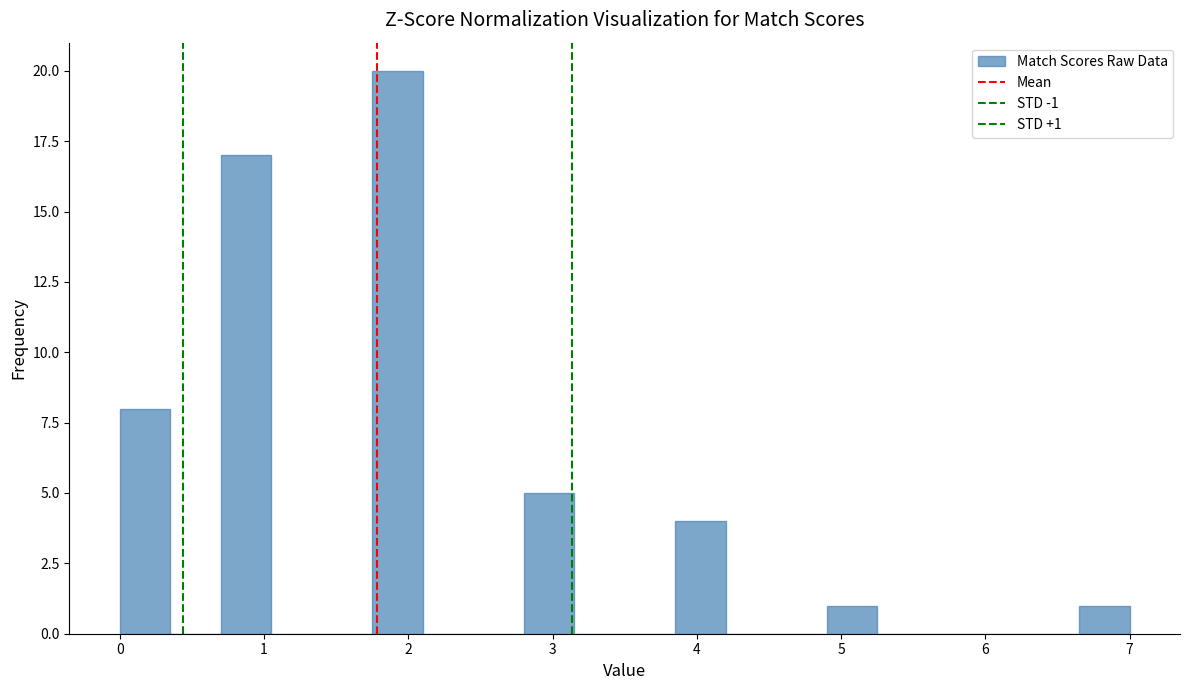

Read against the x-axis, roughly where is the centre of the tallest bar?

1.9